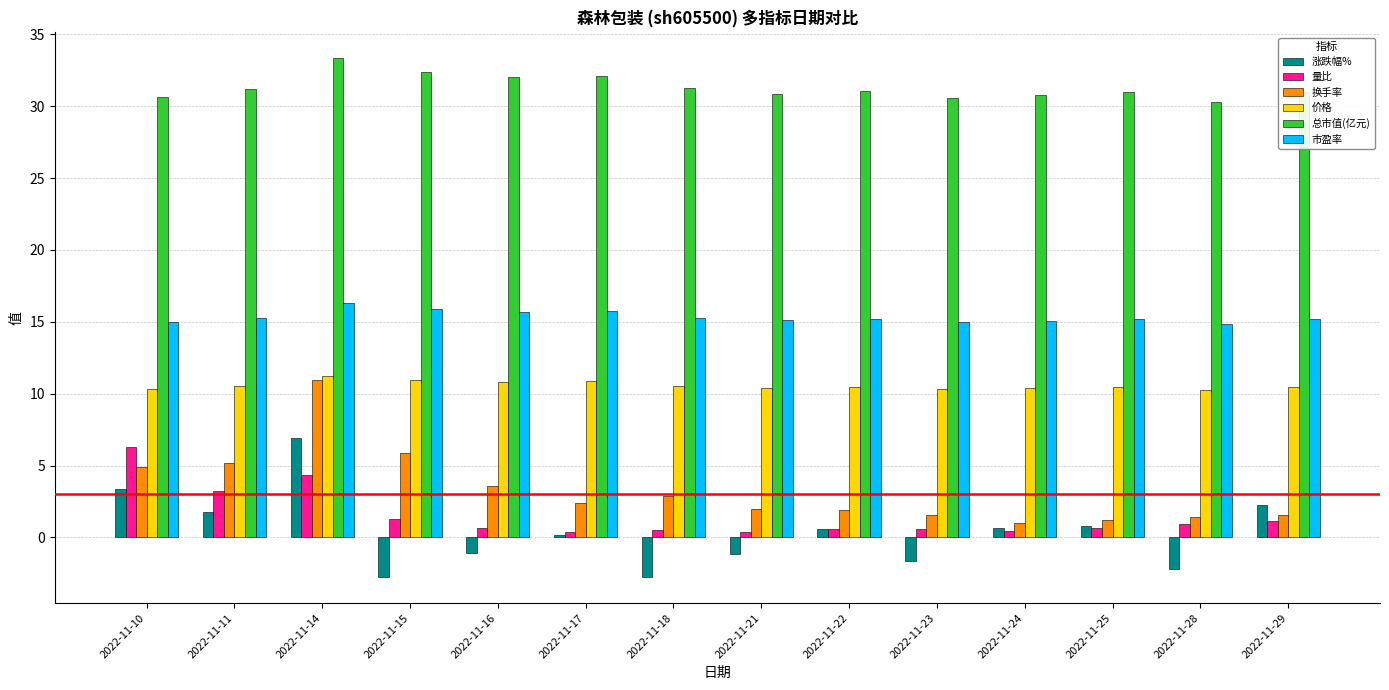

How many data points does each series have?

14